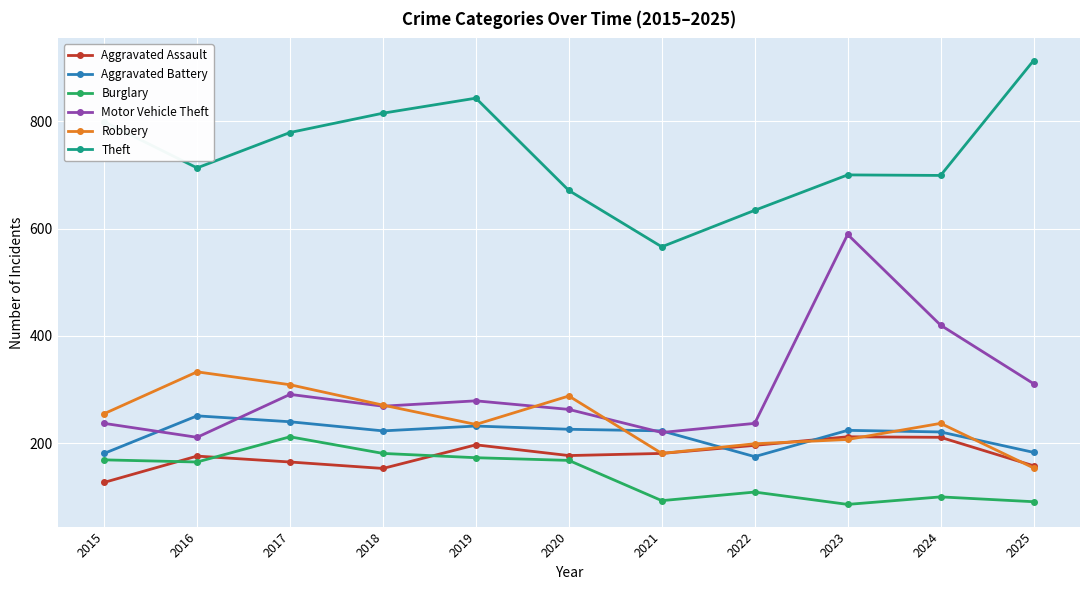

What is the highest value of the Motor Vehicle Theft series?

589